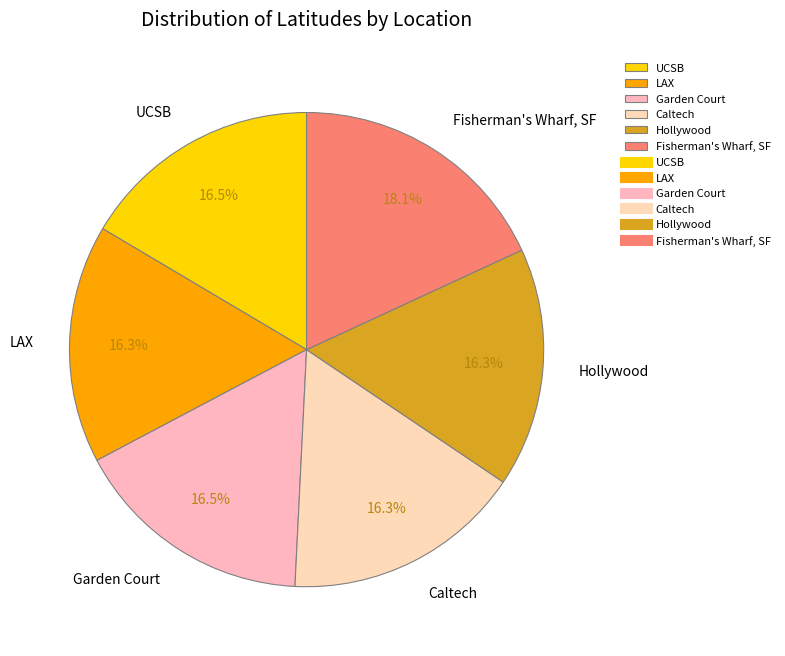

What is the ratio of the value at Hollywood to the value at Fisherman's Wharf, SF?

0.9